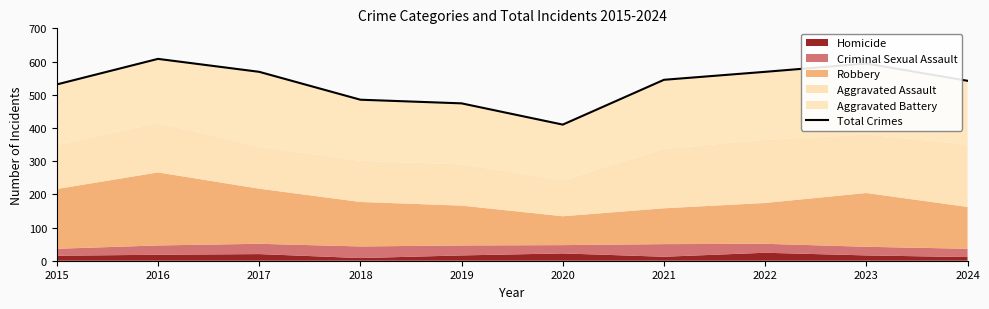

How many points are higher than both their immediate neighbors (excluding endpoints)?

2